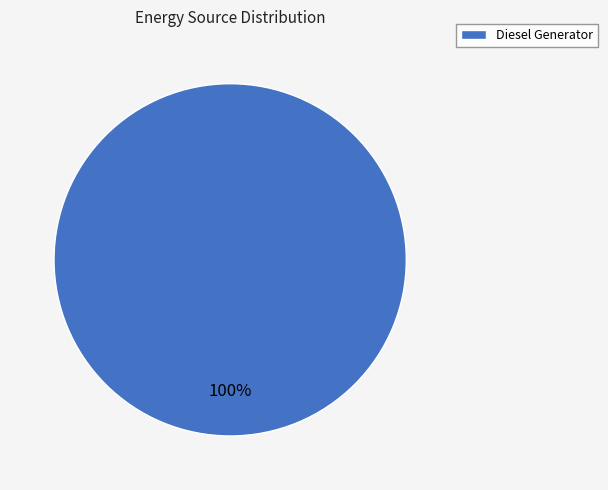

Rank the categories by value from highest to lowest.

Diesel Generator